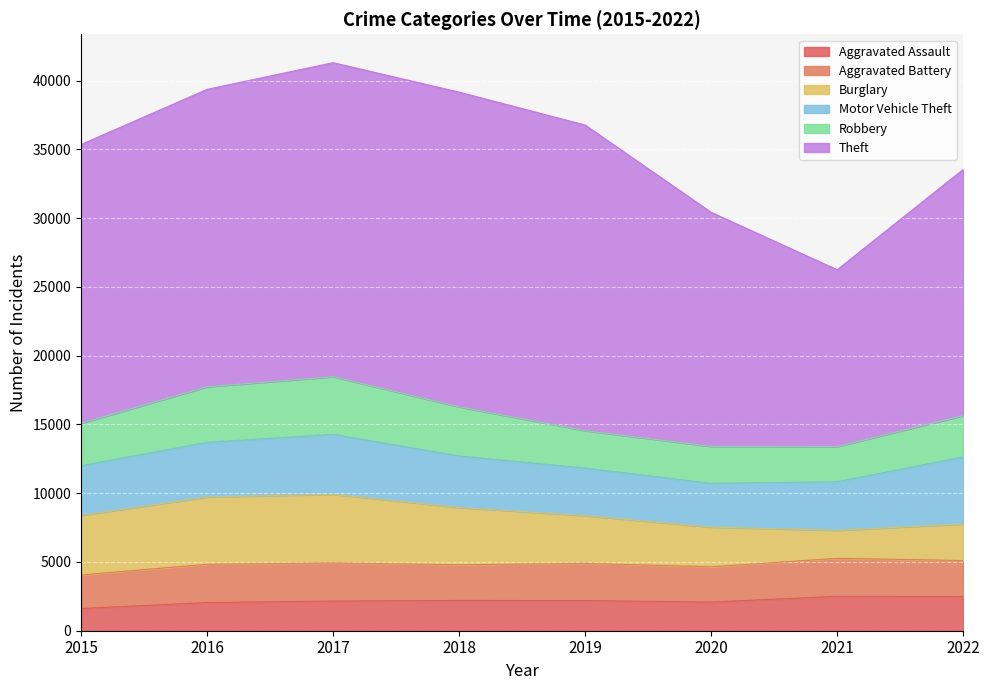

At which label is Theft closest to 17872?

2022